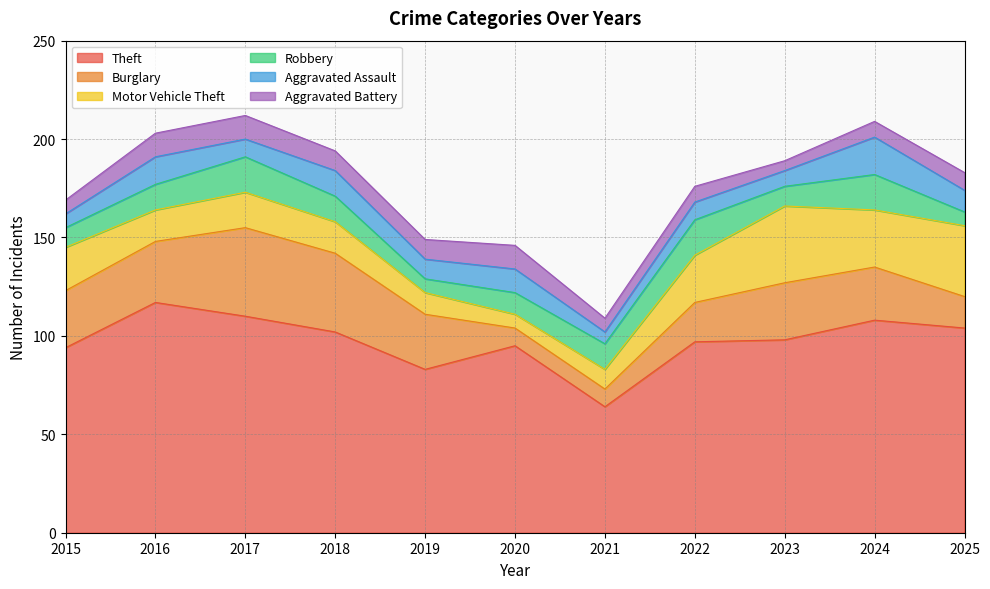

What is the sum of the Robbery values at 2025 and 2015?

17